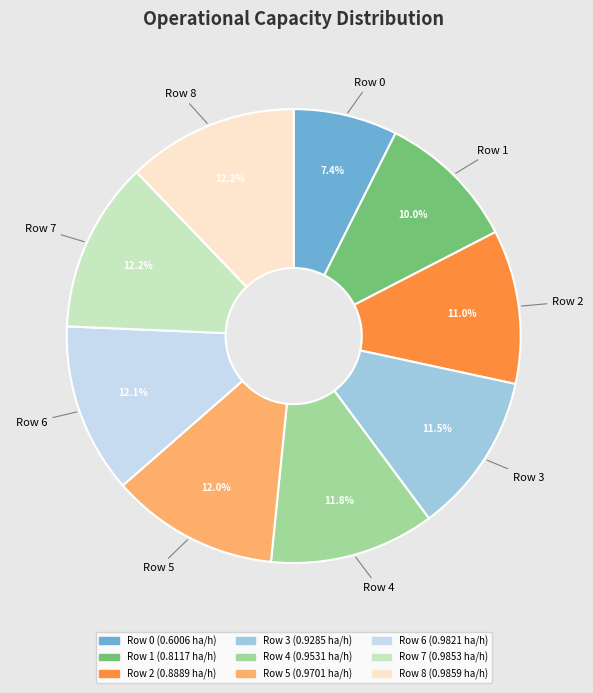

Which category has the smallest portion of the pie?

Row 0